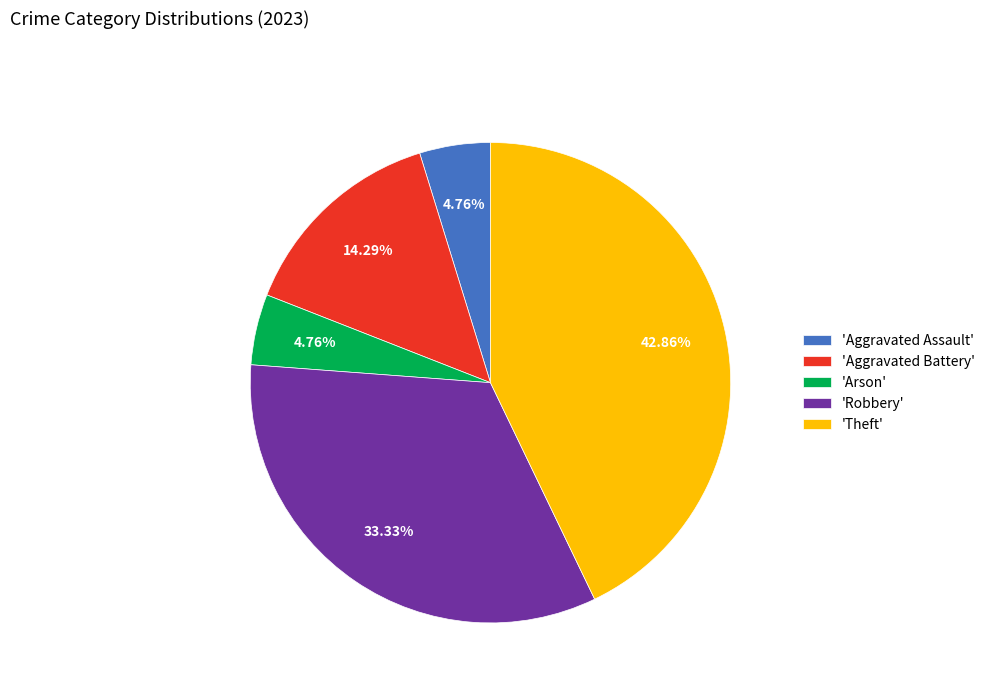

Is the sum of 'Theft' and 'Robbery' greater than half?

Yes